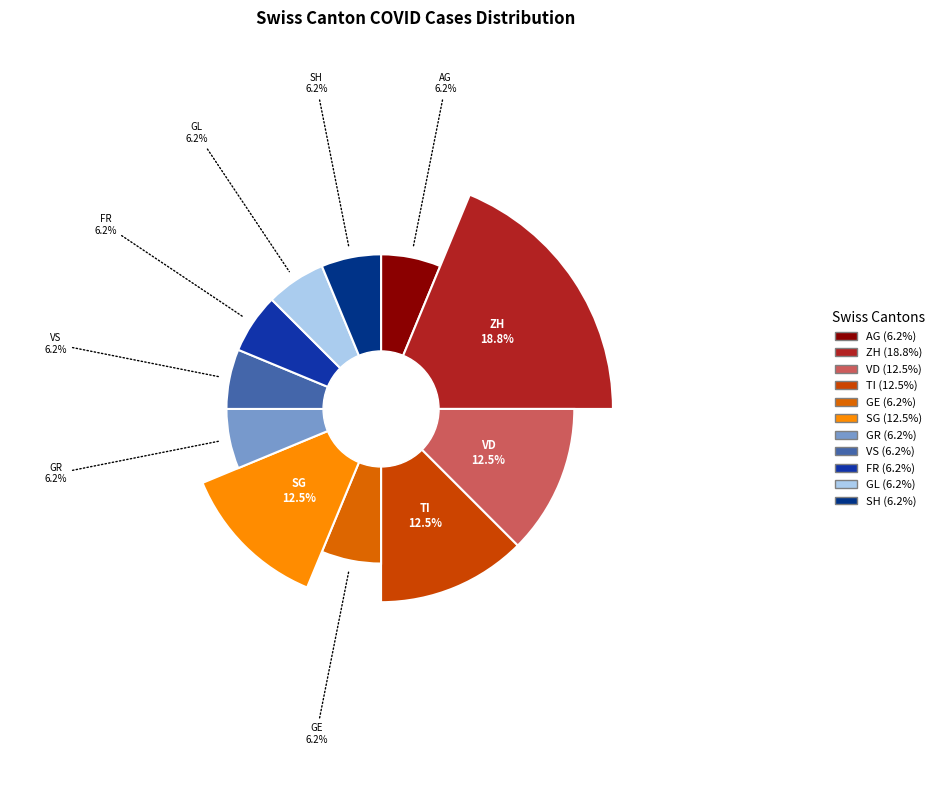

What percentage is the VD slice, to the nearest percent?

12%